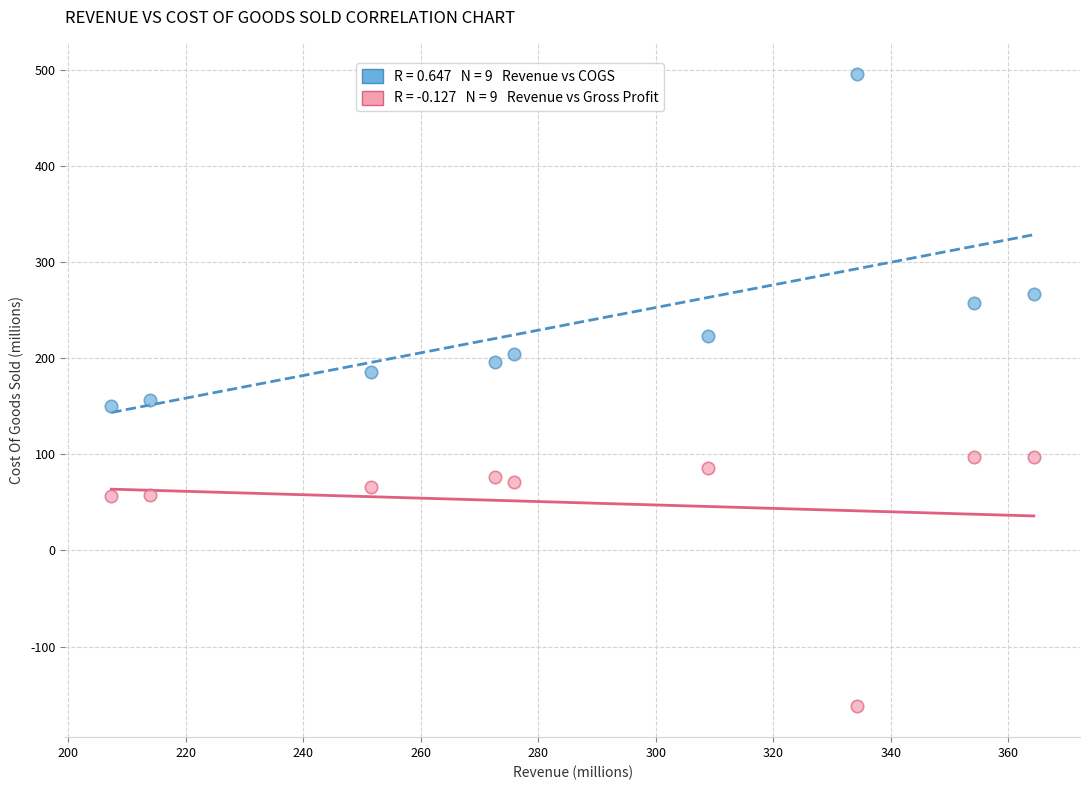

Across all data points, what is the range of Y values (max minus min)?

656.8